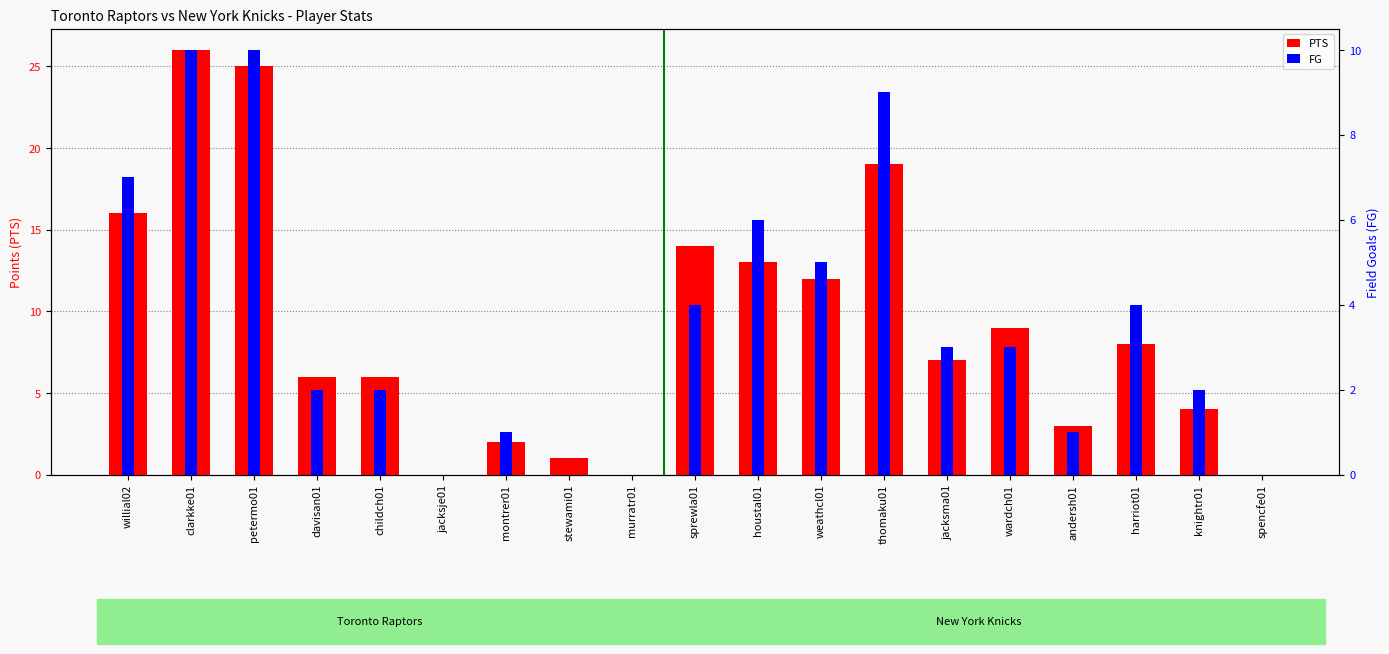

What is the approximate value of FG at petermo01, to the nearest 10?

10